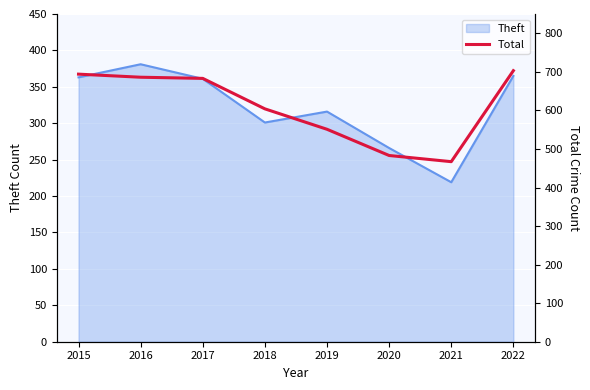

What is the minimum value for Theft?

219